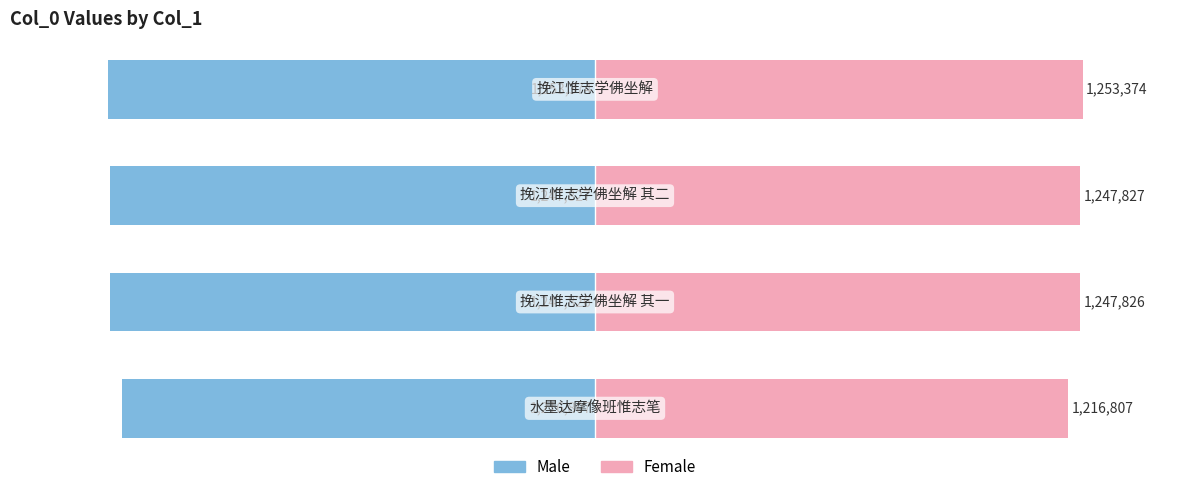

Does the chart contain stacked bars?

No